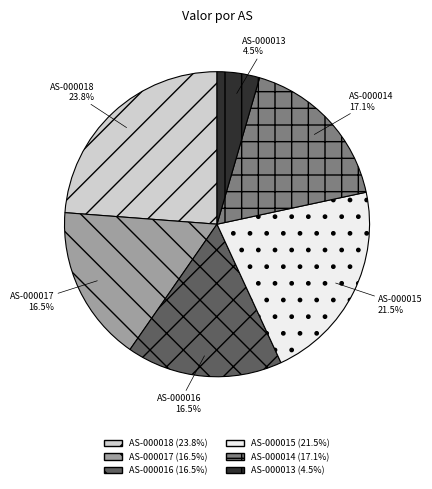

How much of the chart is everything except AS-000013?

95.5%